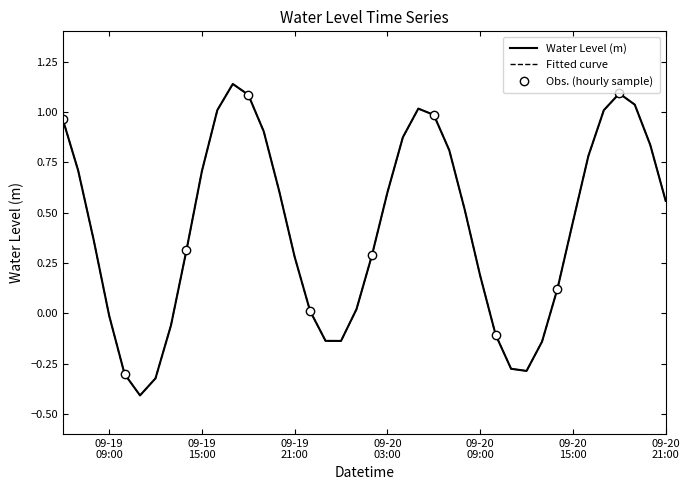

List the labels in order of value, smallest first.

2023-09-19 11:00:00, 2023-09-19 12:00:00, 2023-09-19 10:00:00, 2023-09-20 12:00:00, 2023-09-20 11:00:00, 2023-09-20 13:00:00, 2023-09-20 00:00:00, 2023-09-19 23:00:00, 2023-09-20 10:00:00, 2023-09-19 13:00:00, 2023-09-19 09:00:00, 2023-09-19 22:00:00, 2023-09-20 01:00:00, 2023-09-20 14:00:00, 2023-09-20 09:00:00, 2023-09-19 21:00:00, 2023-09-20 02:00:00, 2023-09-19 14:00:00, 2023-09-19 08:00:00, 2023-09-20 15:00:00, 2023-09-20 08:00:00, 2023-09-20 21:00:00, 2023-09-20 03:00:00, 2023-09-19 20:00:00, 2023-09-19 15:00:00, 2023-09-19 07:00:00, 2023-09-20 16:00:00, 2023-09-20 07:00:00, 2023-09-20 20:00:00, 2023-09-20 04:00:00, 2023-09-19 19:00:00, 2023-09-19 06:00:00, 2023-09-20 06:00:00, 2023-09-20 17:00:00, 2023-09-19 16:00:00, 2023-09-20 05:00:00, 2023-09-20 19:00:00, 2023-09-19 18:00:00, 2023-09-20 18:00:00, 2023-09-19 17:00:00